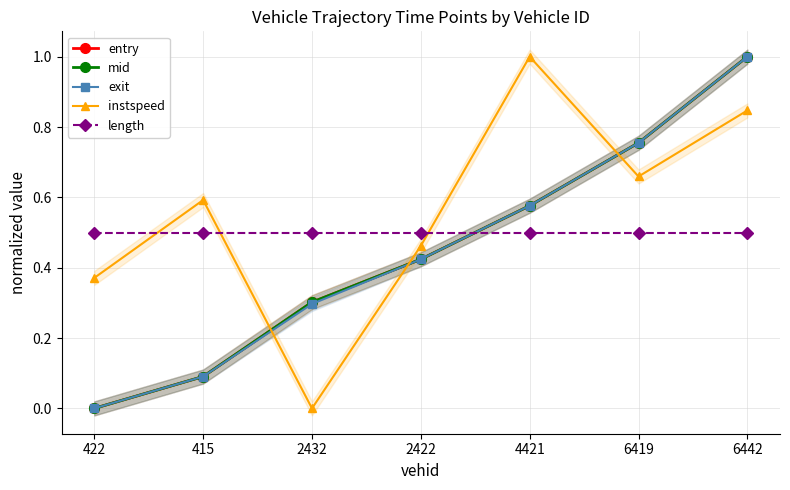

Reading left to right, what are all the values shown in this chart?

entry: 0.0	0.1	0.3	0.4	0.6	0.8	1.0
mid: 0.0	0.1	0.3	0.4	0.6	0.8	1.0
exit: 0.0	0.1	0.3	0.4	0.6	0.8	1.0
instspeed: 0.4	0.6	0.0	0.5	1.0	0.7	0.8
length: 0.5	0.5	0.5	0.5	0.5	0.5	0.5